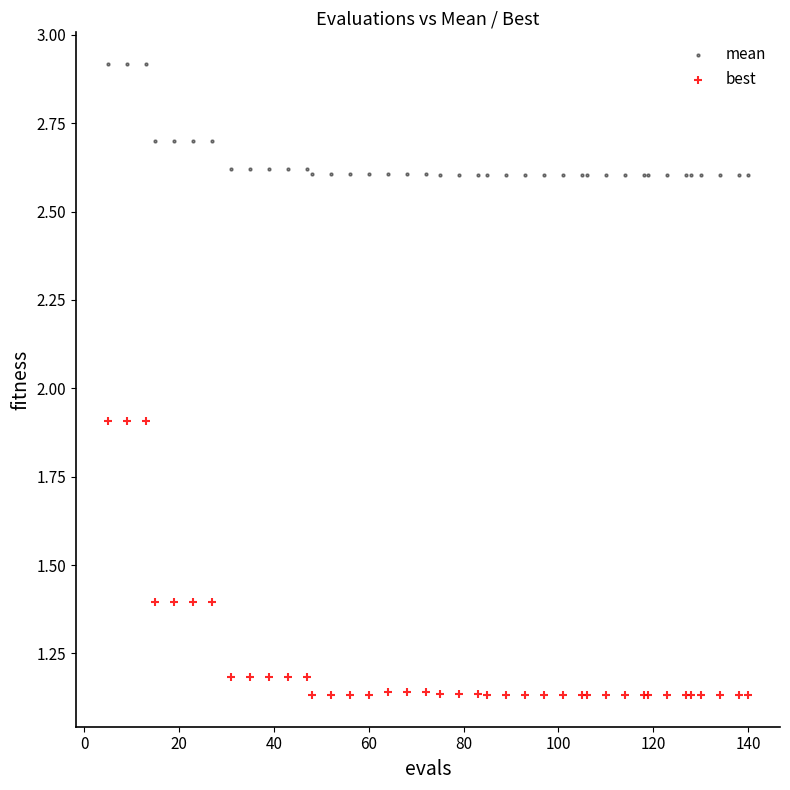

Which series reaches the maximum Y coordinate?

mean